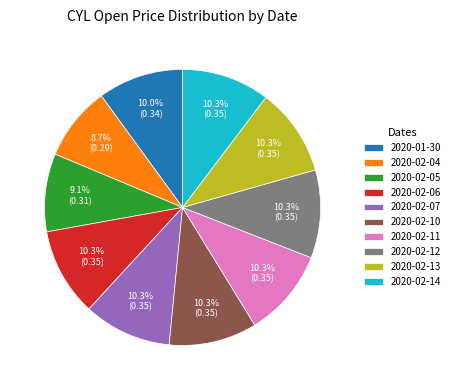

Does 2020-02-13 account for over 50% of the chart?

No